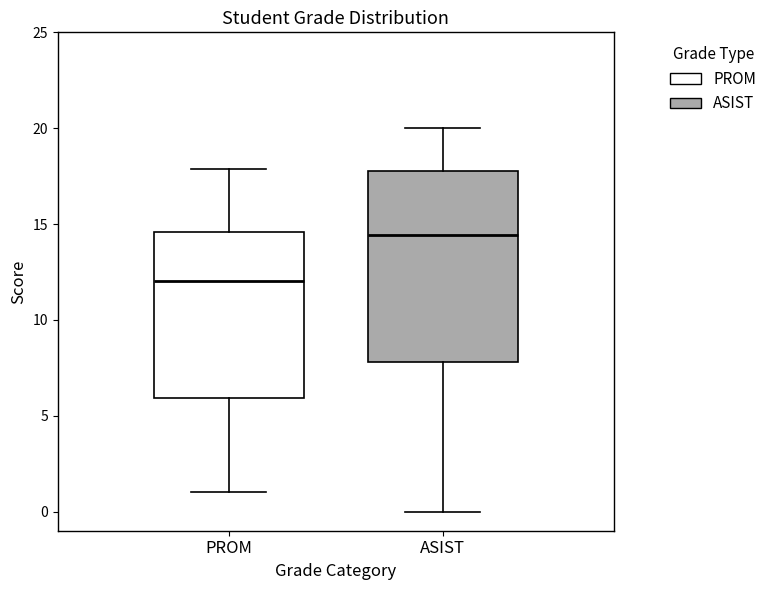

Reading left to right, transcribe this box plot: for each box, give where its median line is, the range the box spans, and where its two whiskers end, as read against the y-axis. The values are not printed on the chart, so give them approximately, as read against the axis.

PROM: median 12.0, box 6.0 to 14.5, whiskers 1.0 to 18.0
ASIST: median 14.5, box 8.0 to 18.0, whiskers 0.0 to 20.0